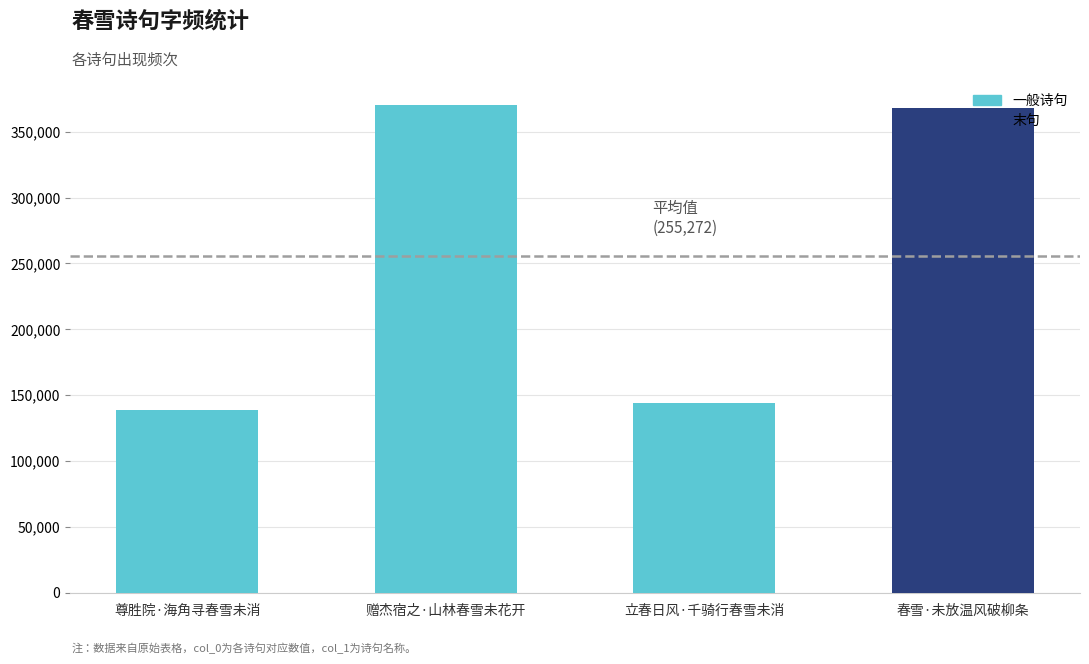

Count the number of categories in the chart.

4